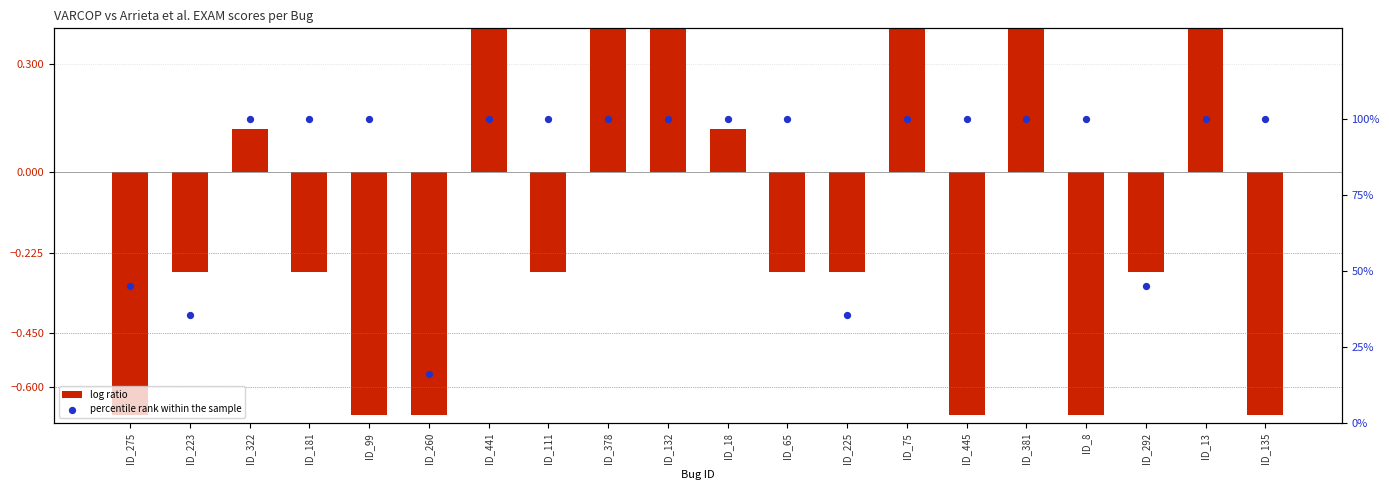

Is the value of percentile rank within the sample at ID_381 greater than the value of log ratio at ID_65?

Yes